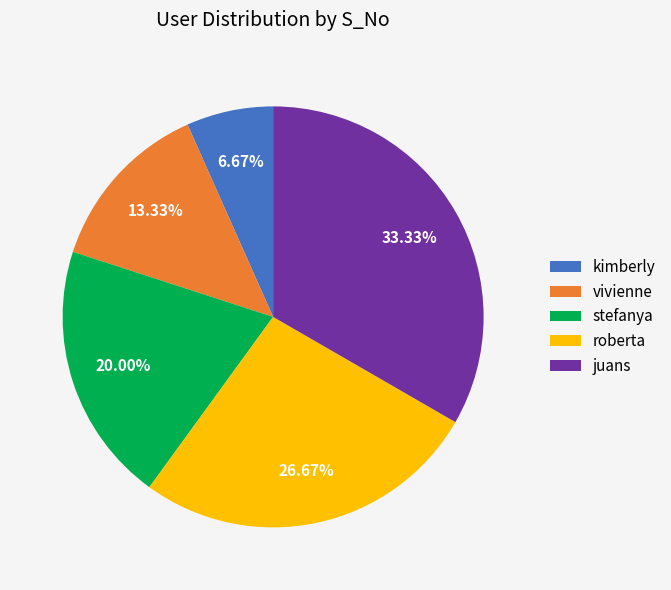

Combined, what portion of the pie is stefanya and juans?

53.3%